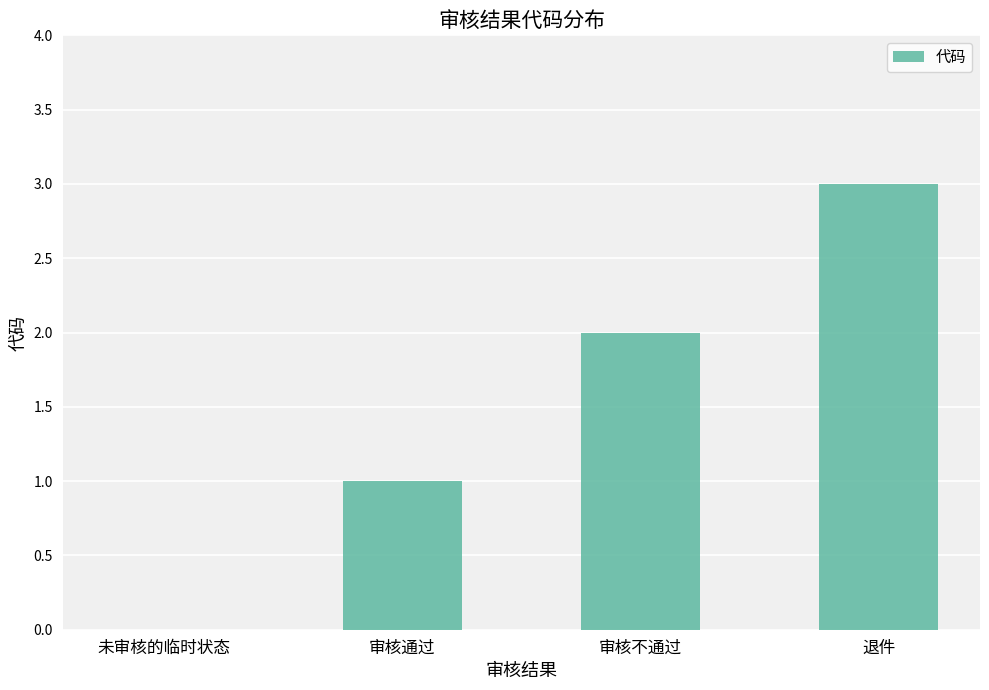

What is the maximum value shown in the chart?

3